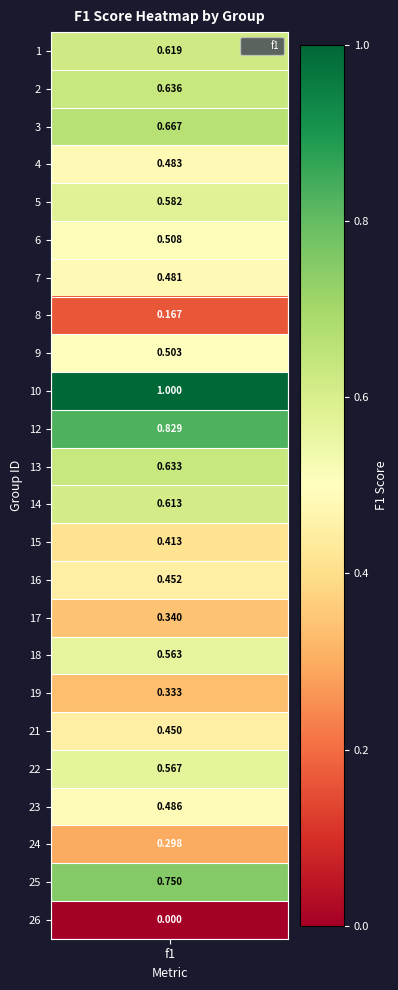

Rank the categories by value from lowest to highest.

26, 8, 24, 19, 17, 15, 21, 16, 7, 4, 23, 9, 6, 18, 22, 5, 14, 1, 13, 2, 3, 25, 12, 10